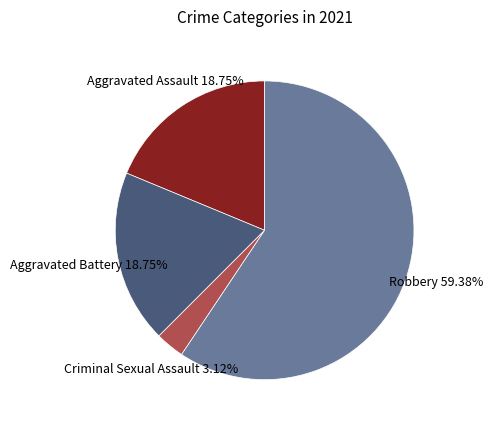

To the nearest percent, what percentage of the pie is Aggravated Assault?

19%